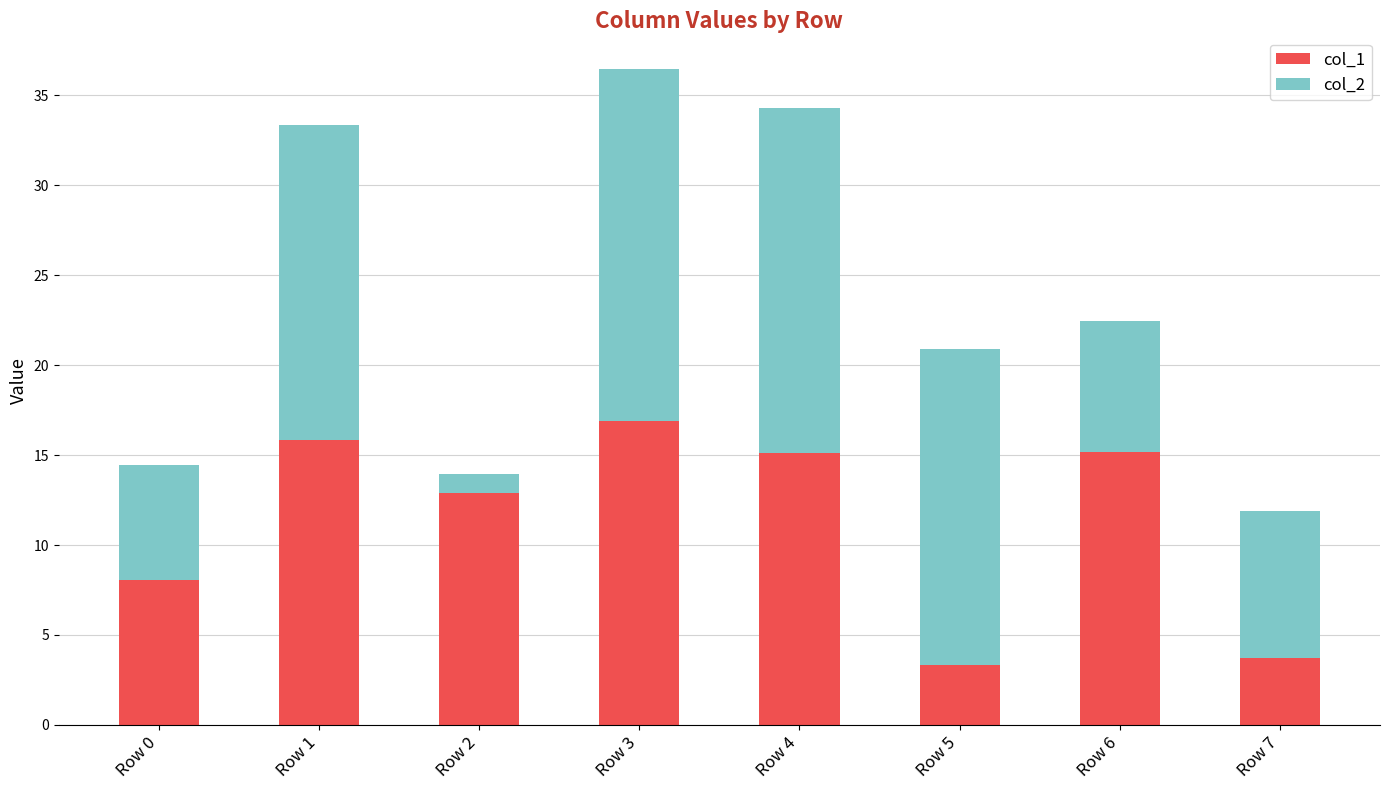

How many bars are there in total?

8